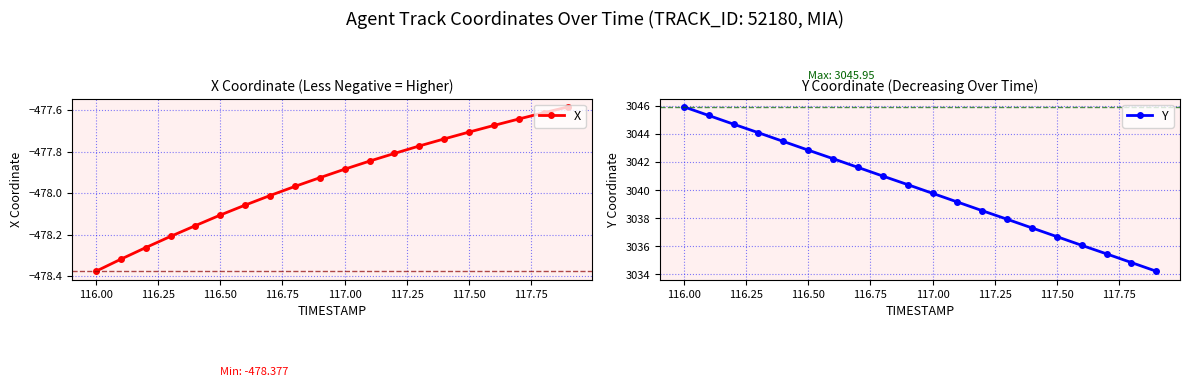

Which category has the lowest value in the X series?

116.00